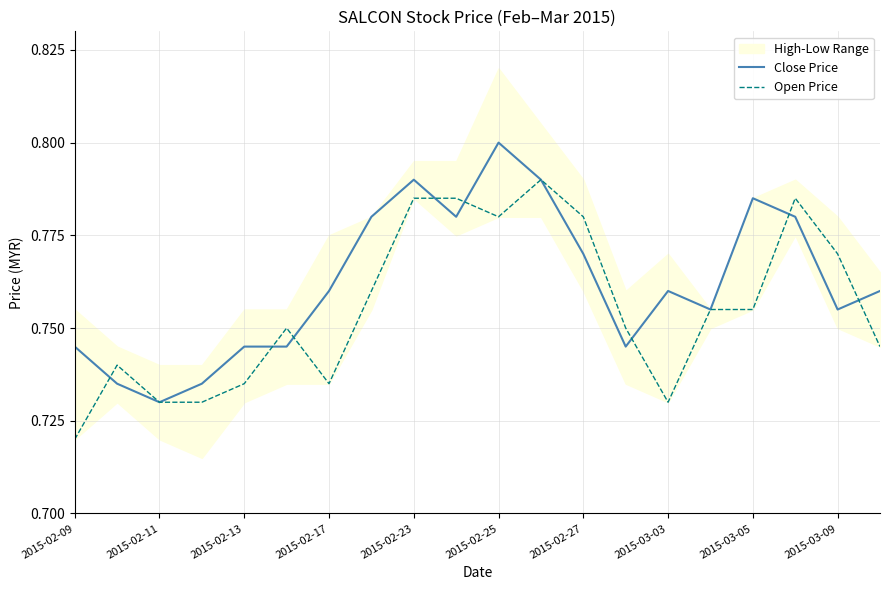

Which category has the lowest value in the Close Price series?

2015-02-11